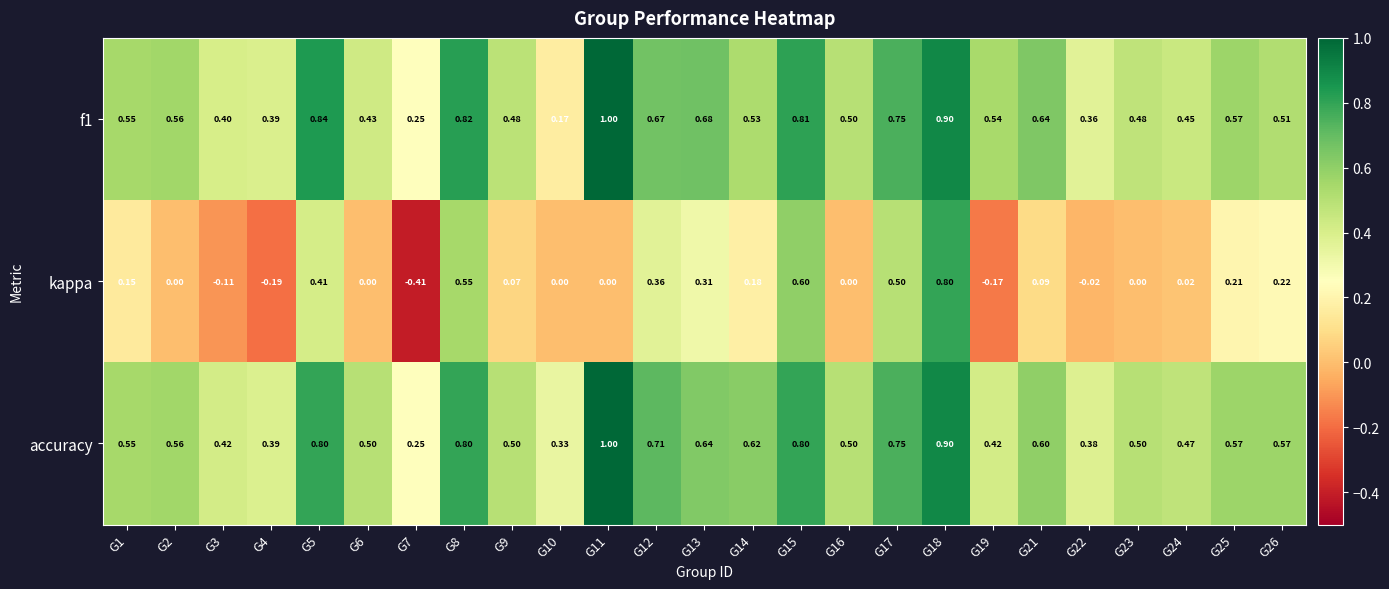

Which series changed the most between G1 and G8?

kappa